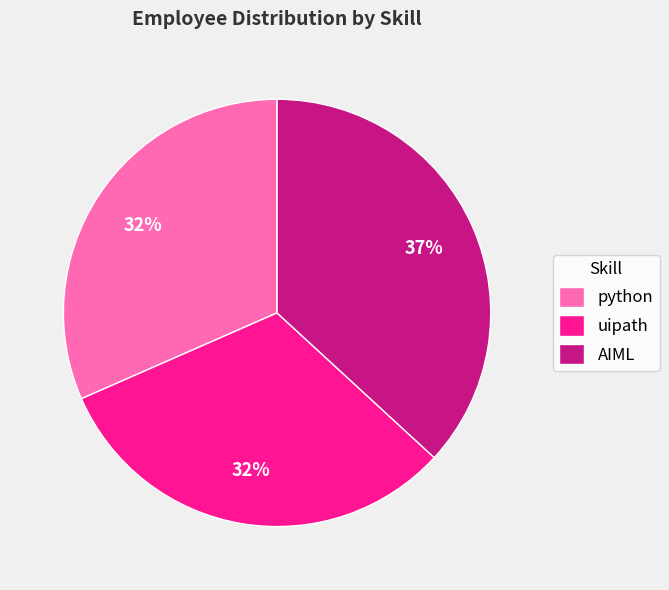

Do AIML and python together represent more than half of the pie?

Yes